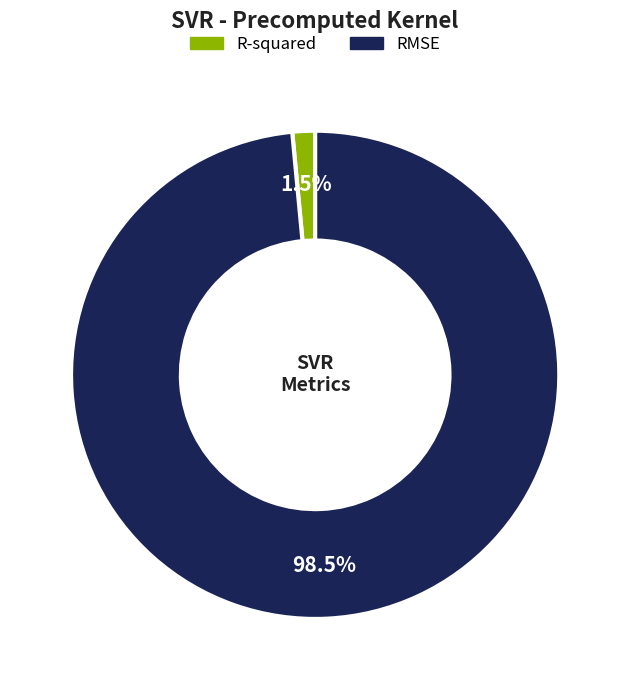

Rank the categories by value from highest to lowest.

RMSE, R-squared